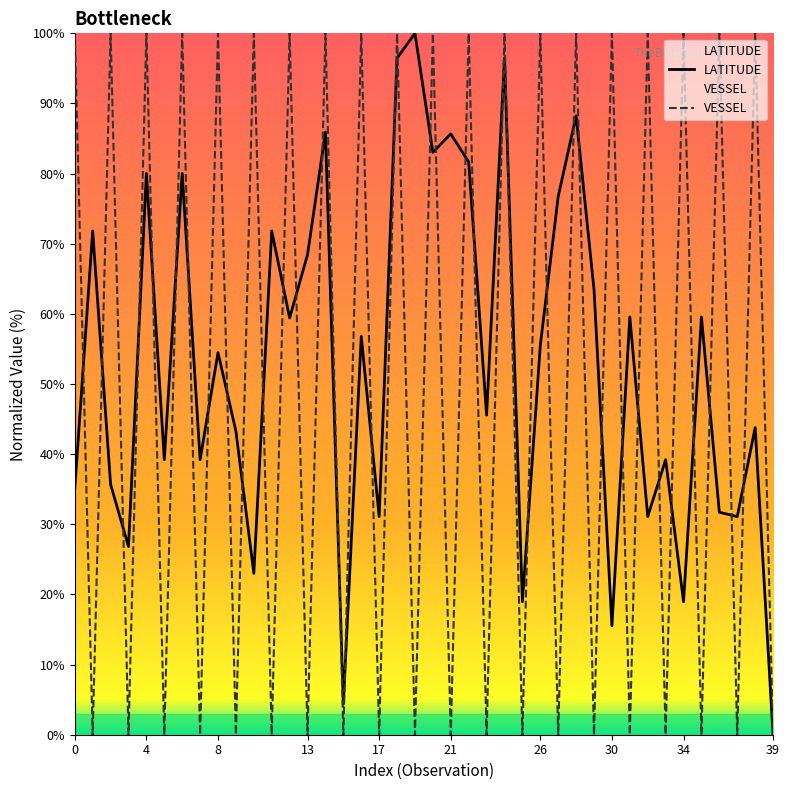

What is the sum of all LATITUDE values?

2128.8